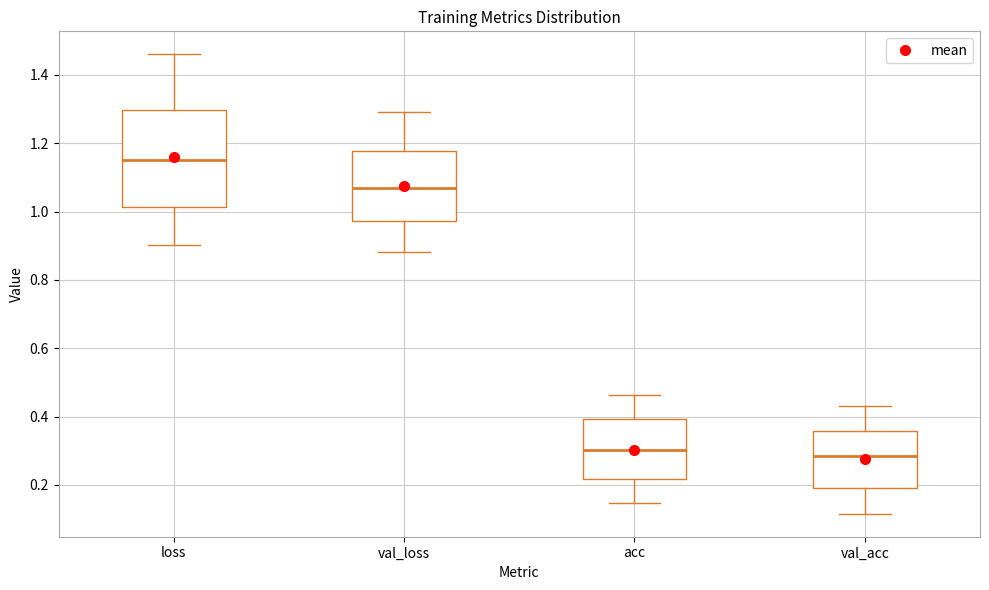

Where is the lower edge of the box for acc on the y-axis? The values are not printed on the chart, so give them approximately, as read against the axis.

0.22